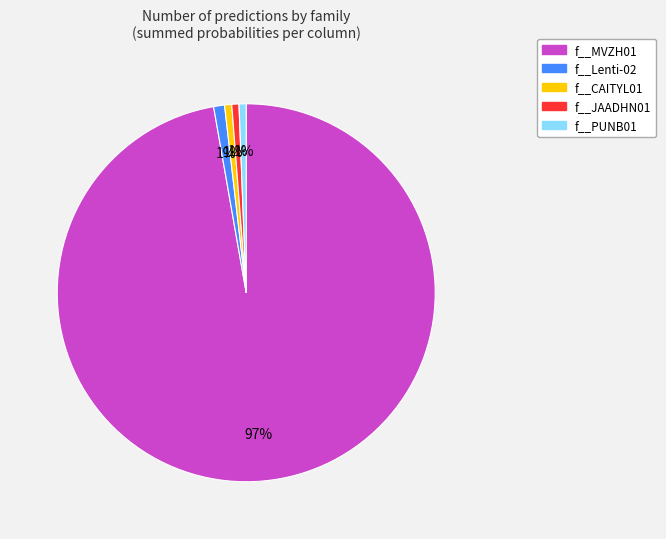

How many segments does this pie chart have?

5